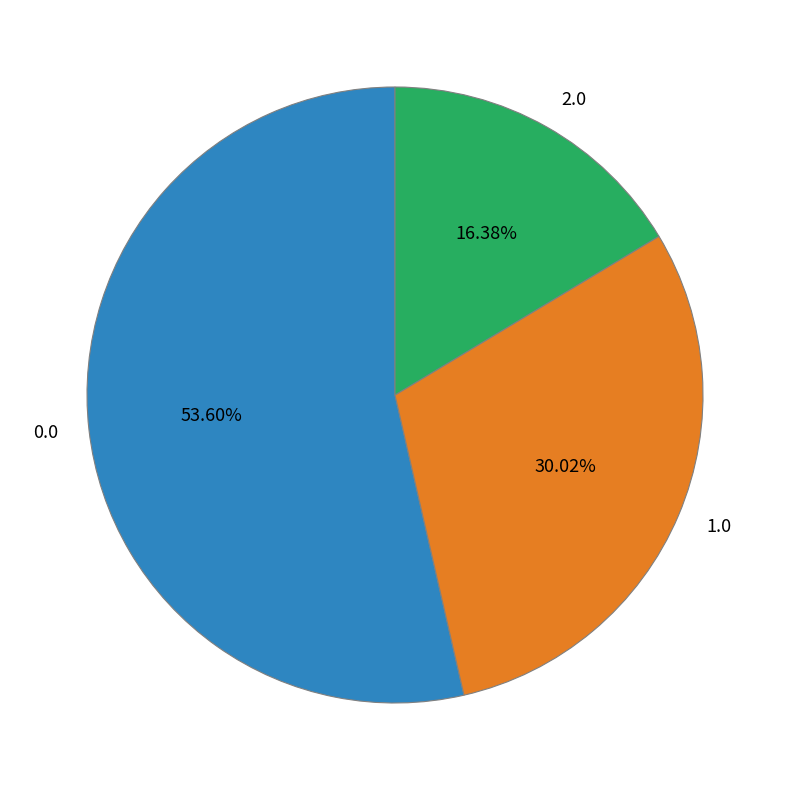

Combined, do 0.0 and 2.0 account for over 50%?

Yes